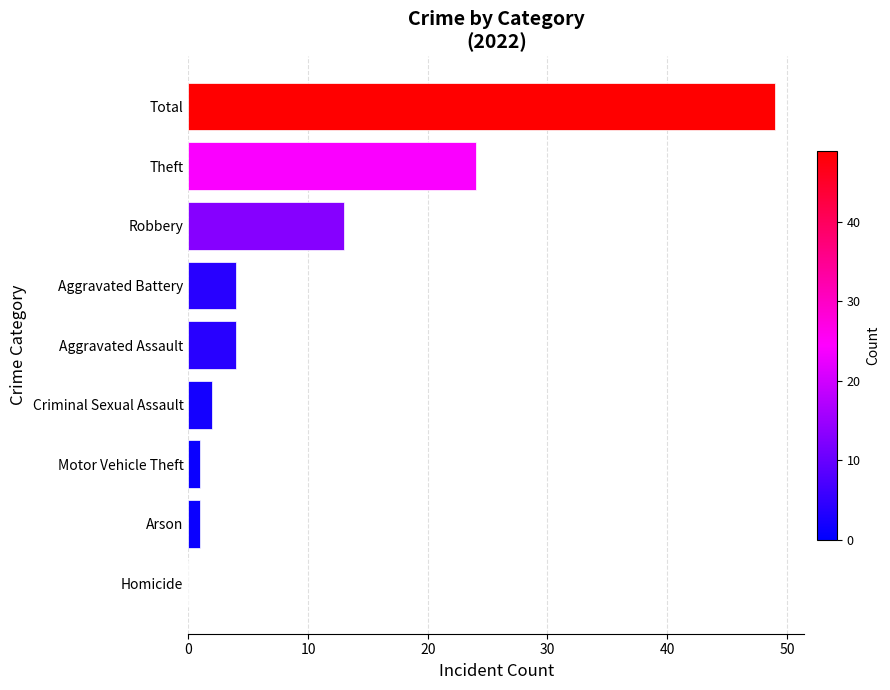

How many series are shown in this chart?

1